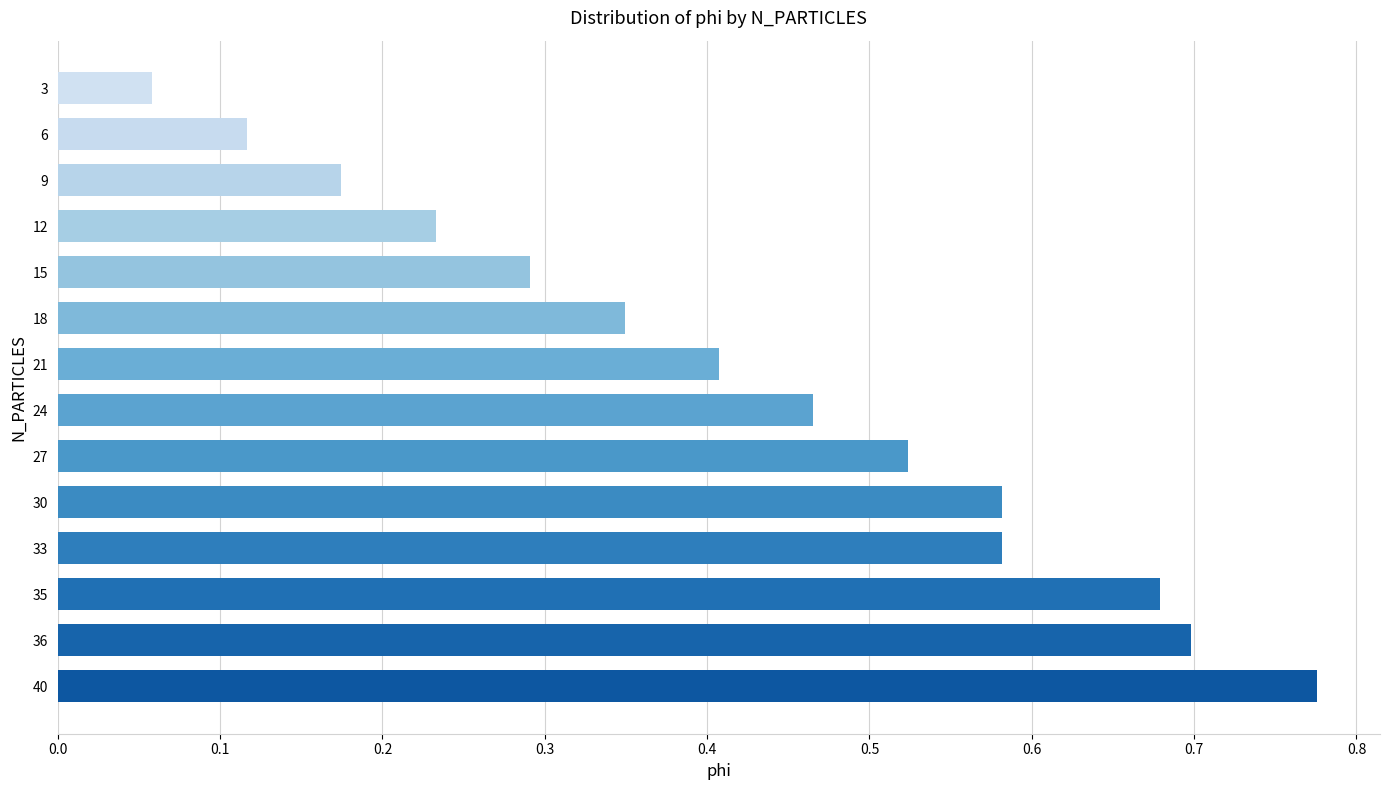

Is it true that the value at 21 is 0.4?

True